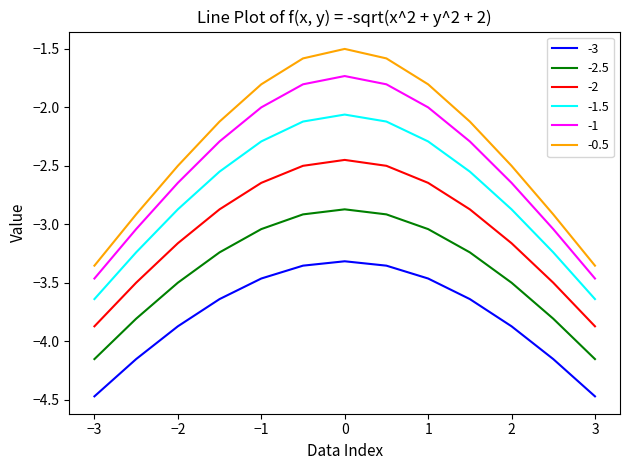

True or false: -1 and -2 intersect in this chart.

False